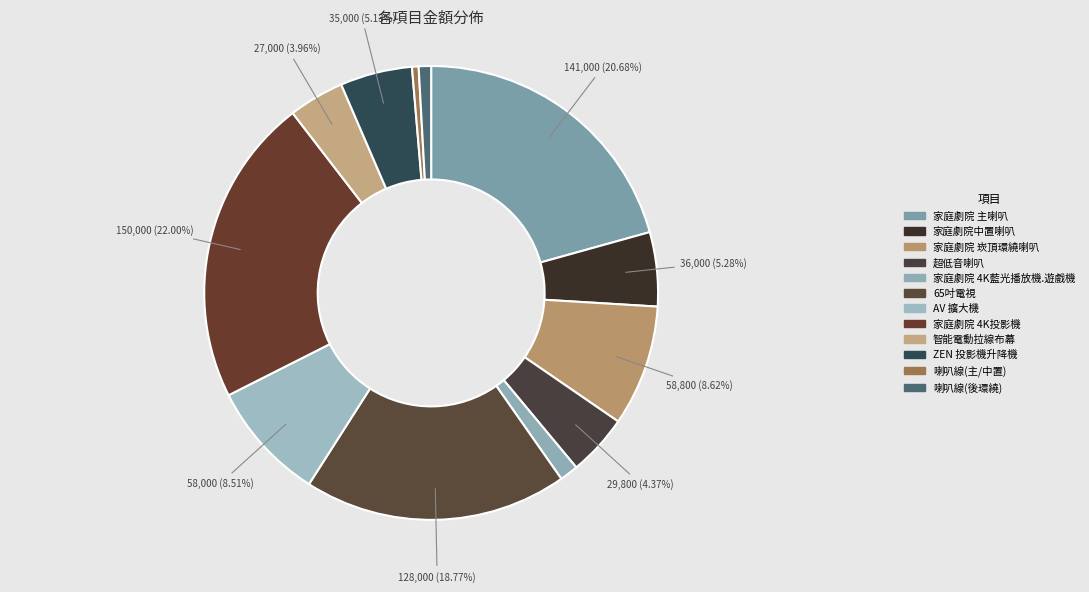

To the nearest percent, what is the difference between the largest and smallest slice percentages?

22%